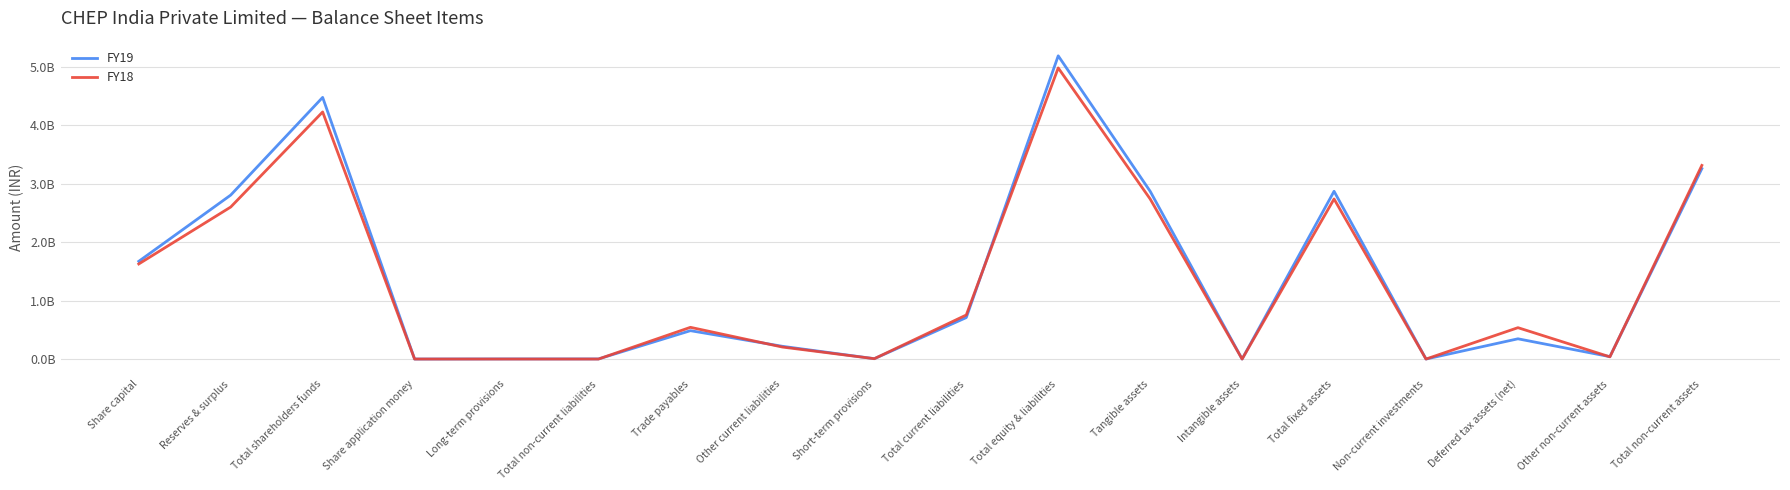

What is the average value of the FY19 series?

1385733333